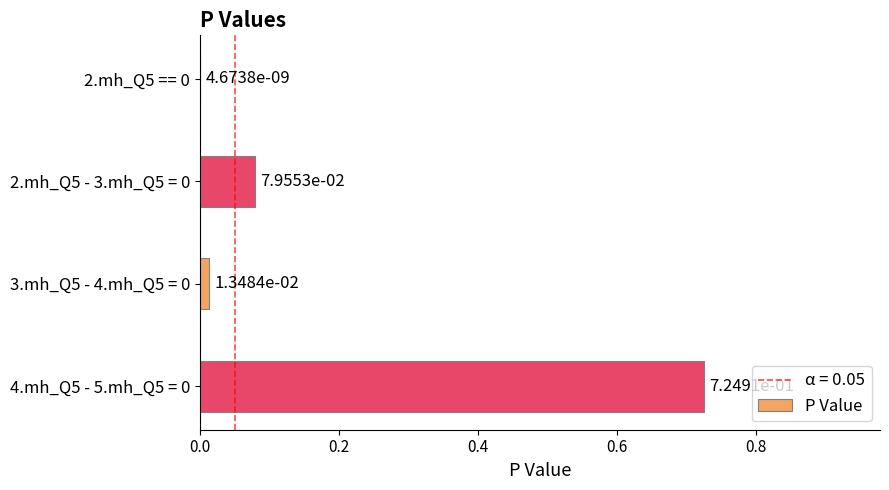

The value at 4.mh_Q5 - 5.mh_Q5 = 0 is 0.3. True or false?

False